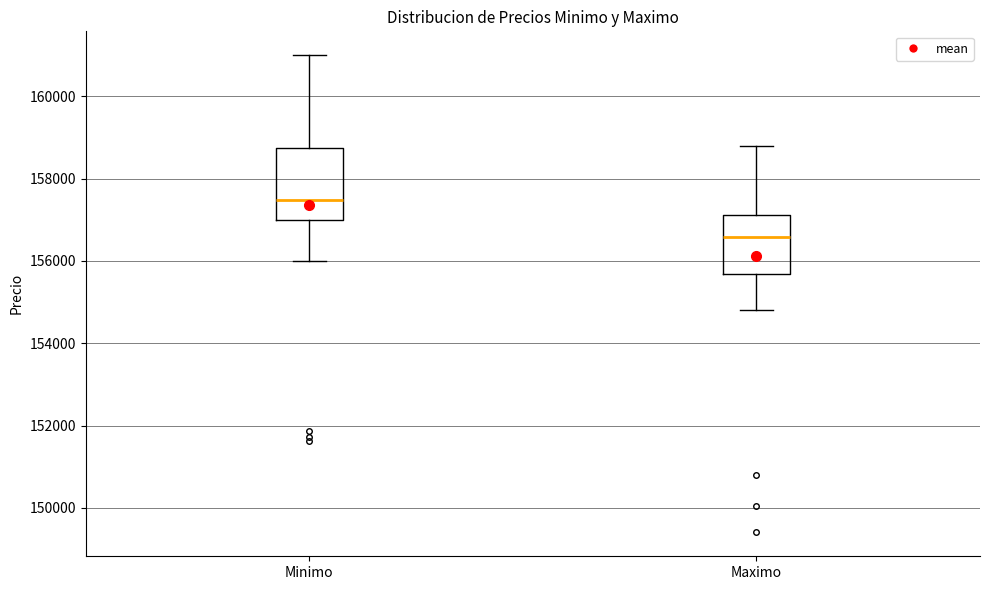

Where does the lower whisker of the box for Minimo end on the y-axis? The values are not printed on the chart, so give them approximately, as read against the axis.

156000